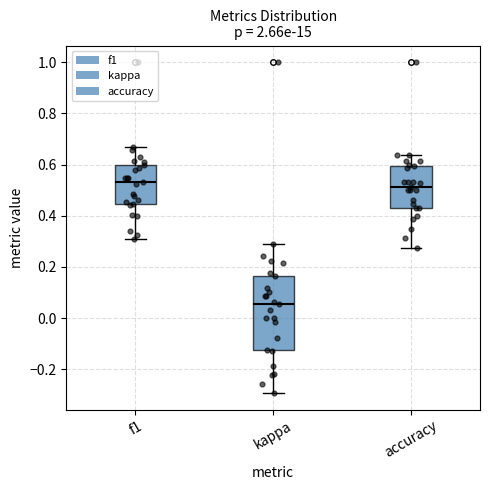

Comparing the boxes themselves (not the whiskers), which one is the tallest?

kappa